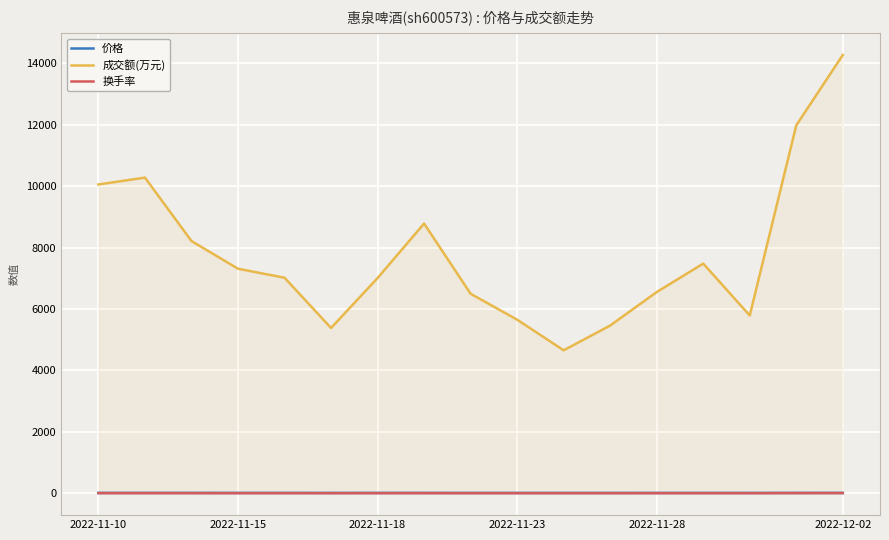

What is the total value across all series at 2022-11-10?

10068.6